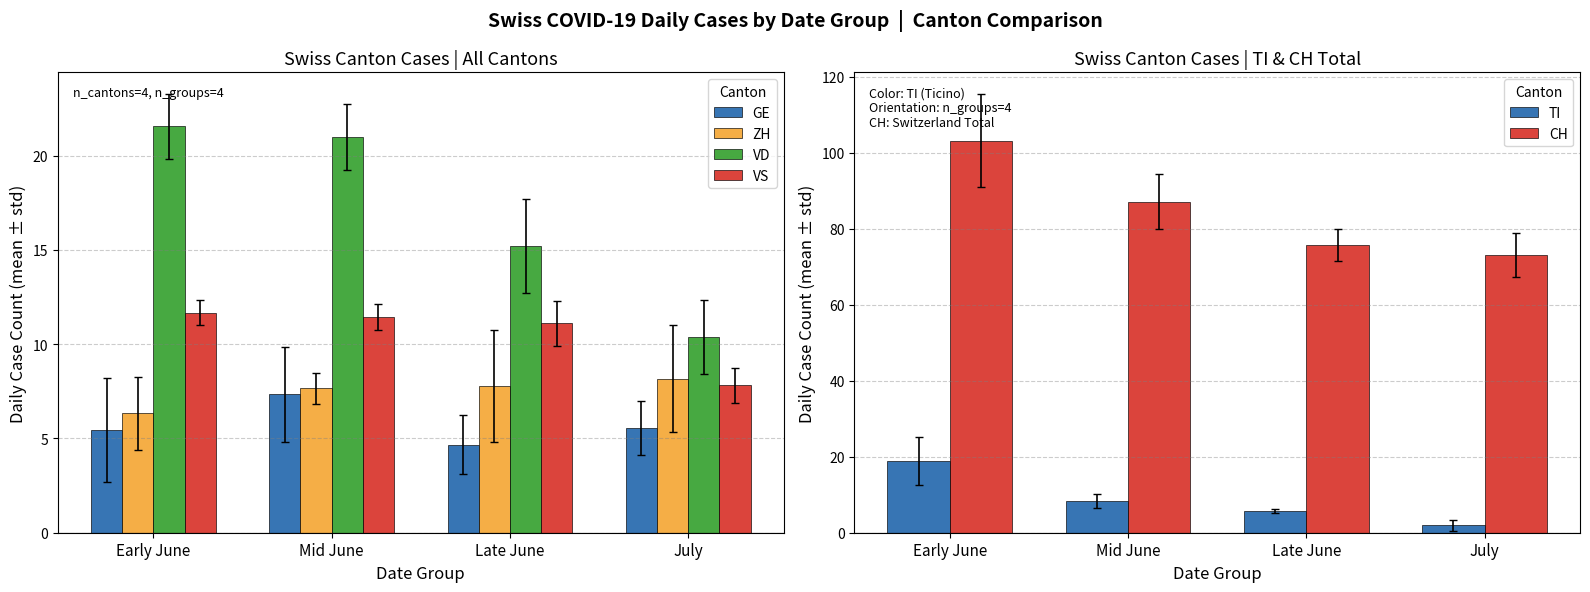

Is the value of TI at Mid June greater than the value of CH at Early June?

No